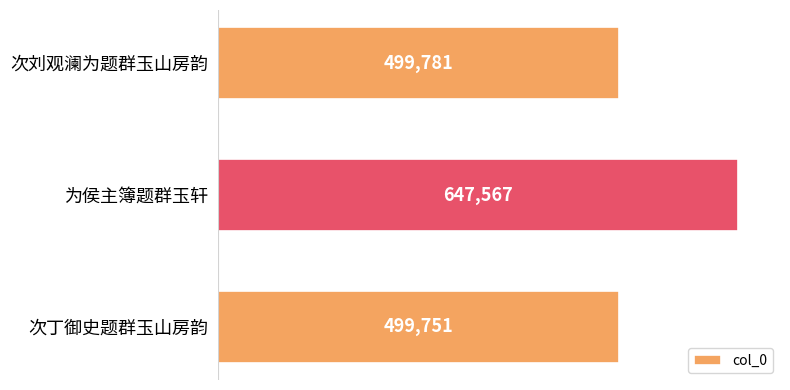

Reading top to bottom, transcribe all the data shown in this chart.

次刘观澜为题群玉山房韵=499781	为侯主簿题群玉轩=647567	次丁御史题群玉山房韵=499751